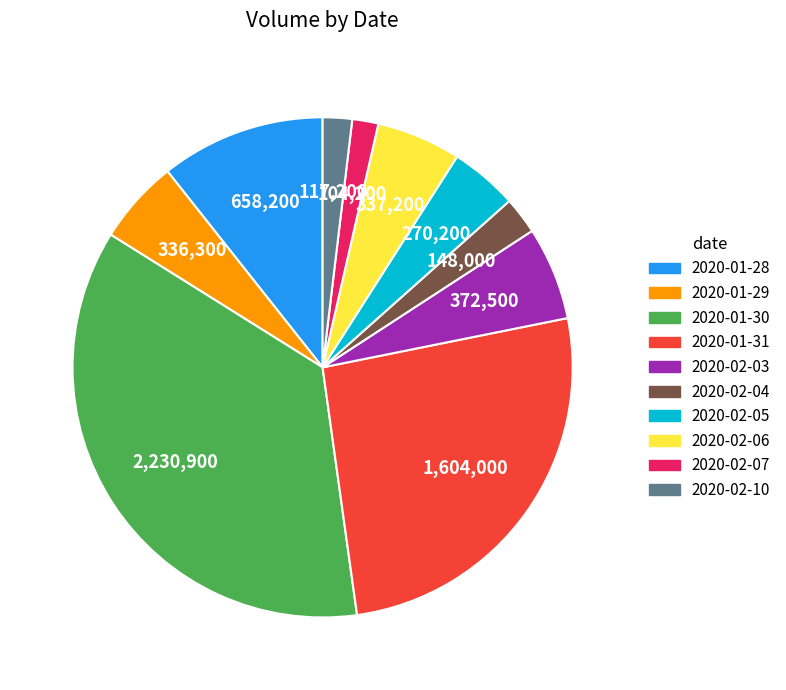

Is the sum of 2020-02-05 and 2020-01-30 greater than half?

No